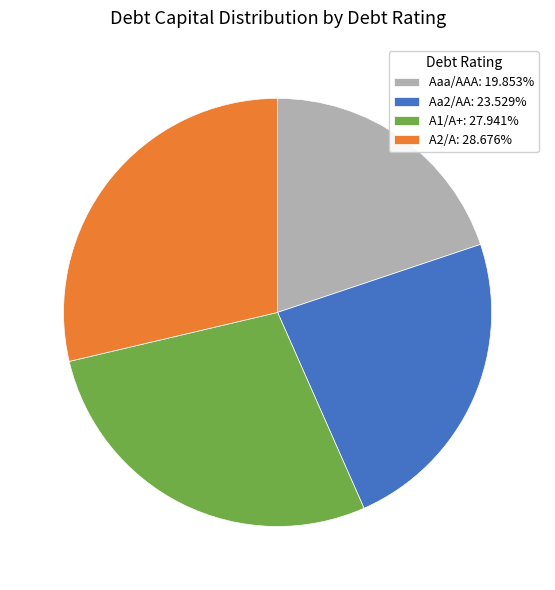

Count the number of slices in the pie.

4